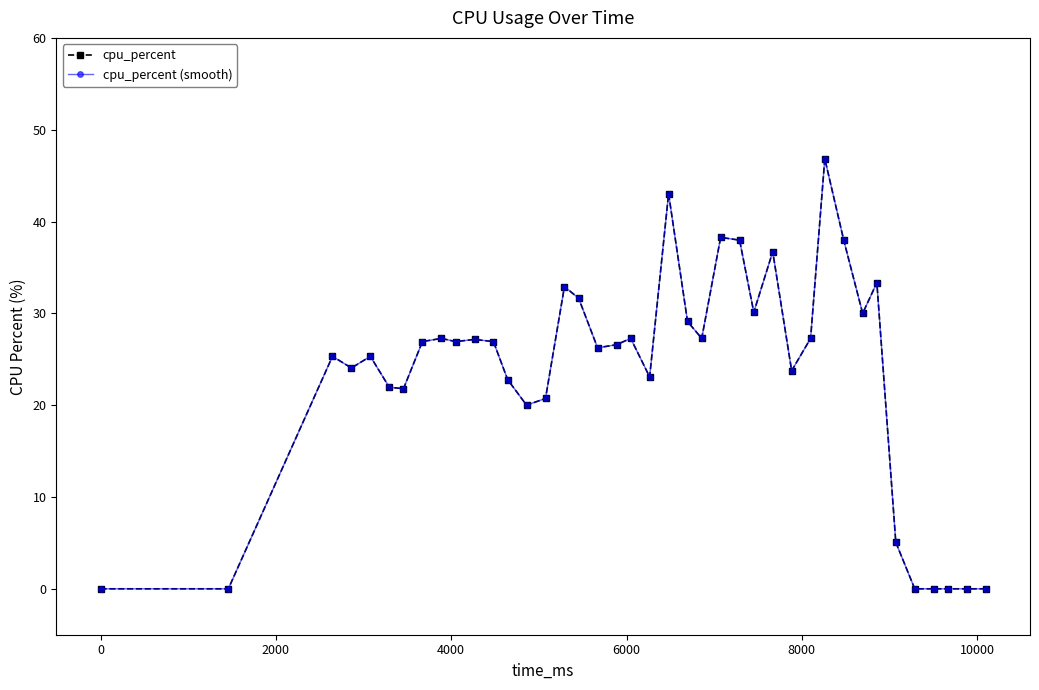

Is this an area chart (filled region under the line)?

No